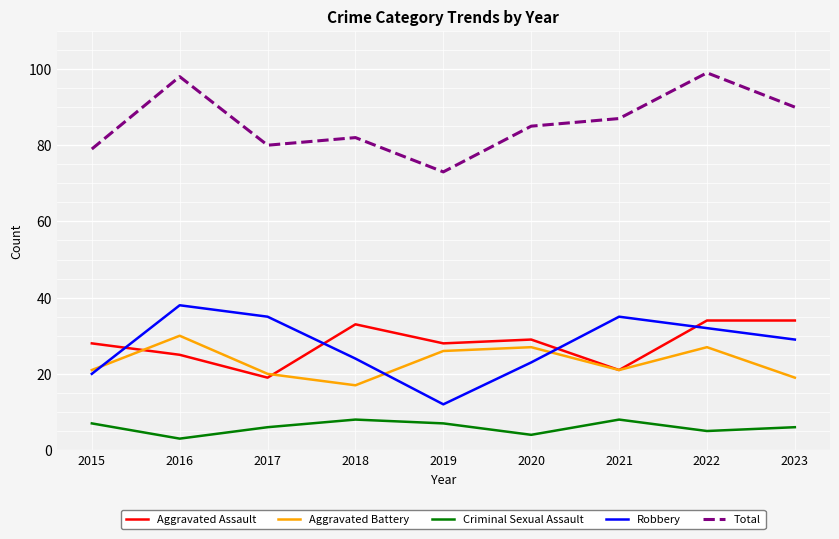

Reading left to right, extract all data points from this chart.

Aggravated Assault: 2015=28	2016=25	2017=19	2018=33	2019=28	2020=29	2021=21	2022=34	2023=34
Aggravated Battery: 2015=21	2016=30	2017=20	2018=17	2019=26	2020=27	2021=21	2022=27	2023=19
Criminal Sexual Assault: 2015=7	2016=3	2017=6	2018=8	2019=7	2020=4	2021=8	2022=5	2023=6
Robbery: 2015=20	2016=38	2017=35	2018=24	2019=12	2020=23	2021=35	2022=32	2023=29
Total: 2015=79	2016=98	2017=80	2018=82	2019=73	2020=85	2021=87	2022=99	2023=90